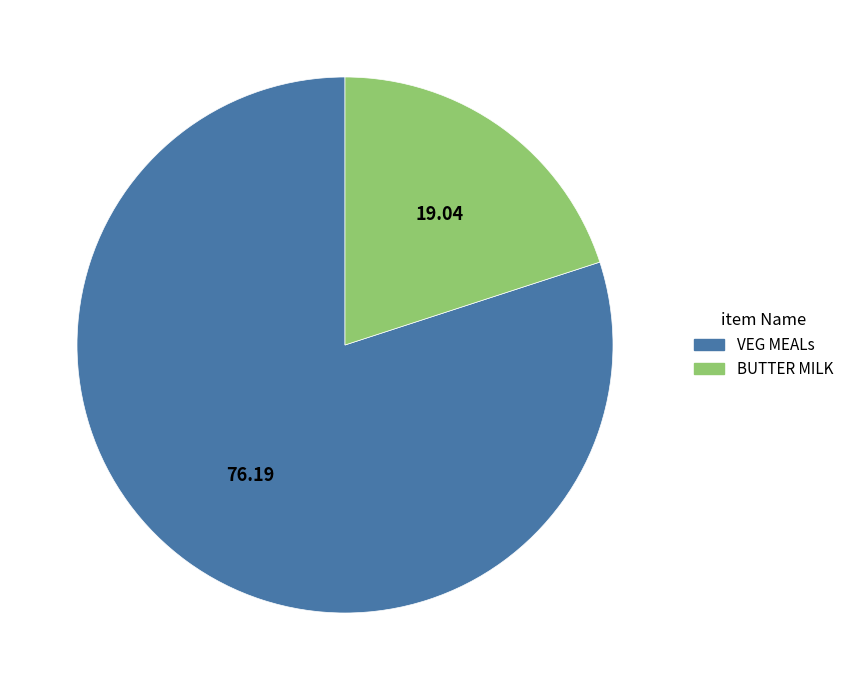

Between BUTTER MILK and VEG MEALs, which is larger?

VEG MEALs